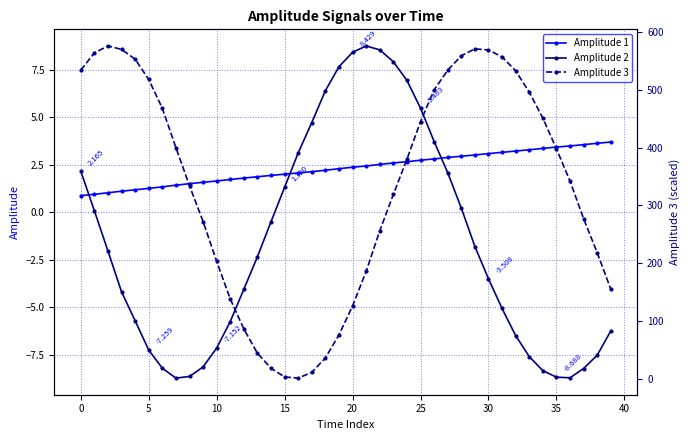

True or false: Amplitude 2 and Amplitude 1 cross at least once.

True